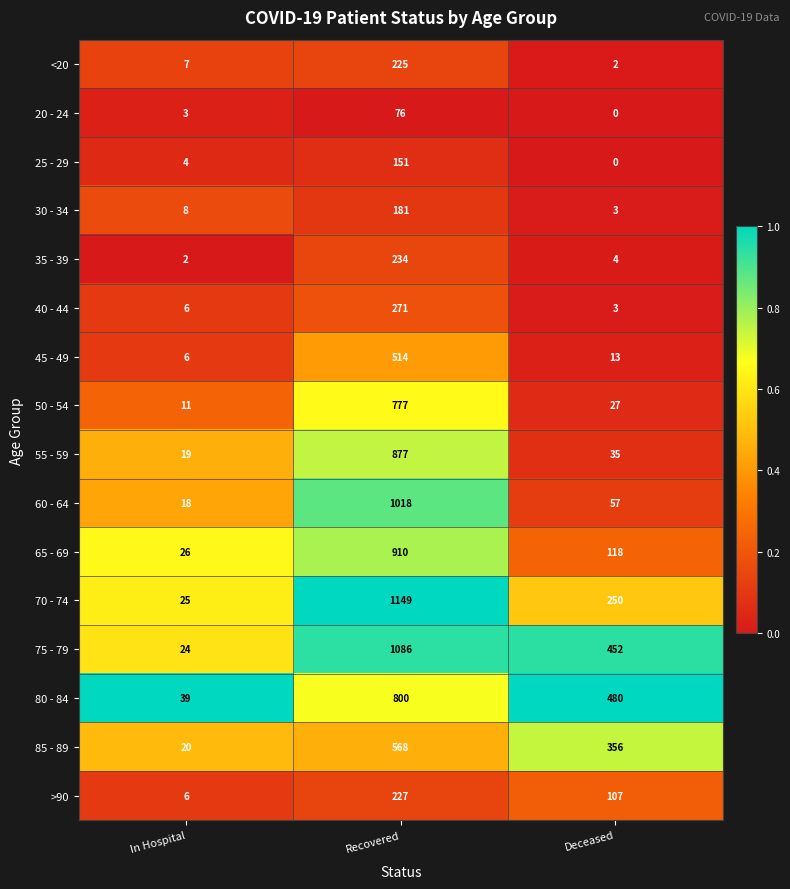

The value of 75 - 79 at Deceased is 452. True or false?

True